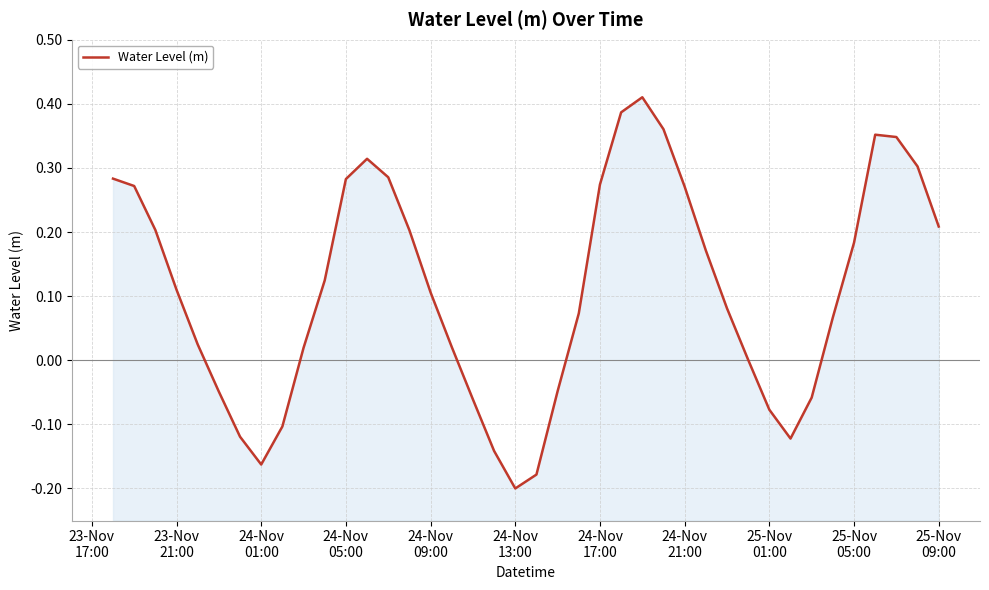

How many lines are shown in the chart?

1